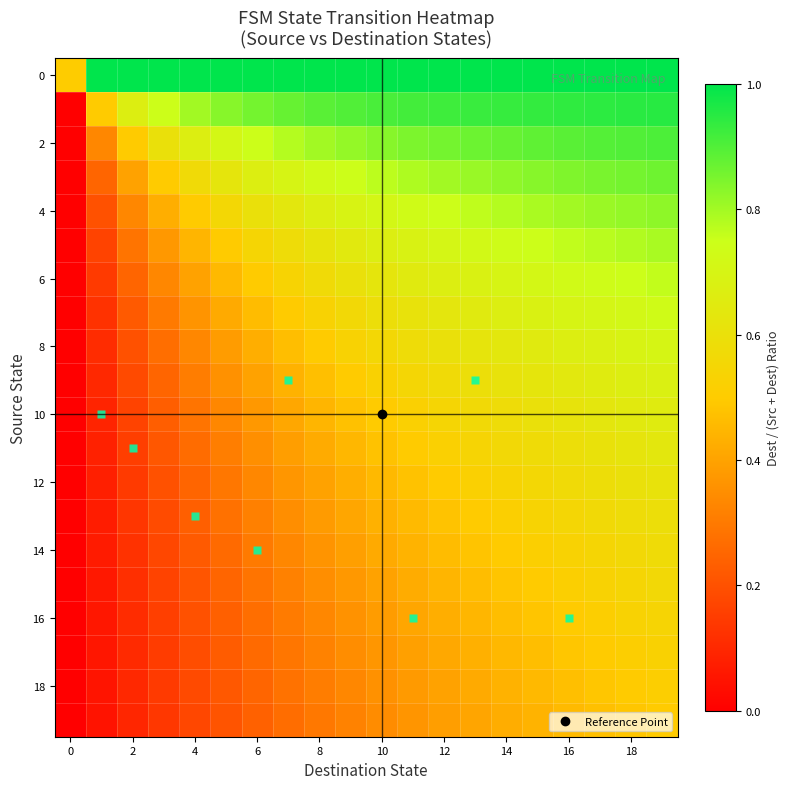

How many distinct data groups are displayed?

20